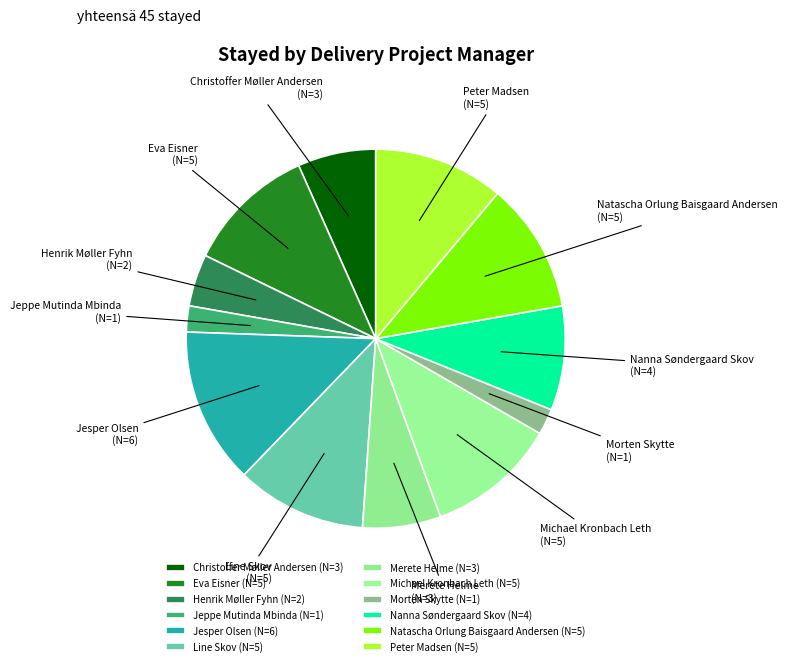

Is it true that Michael Kronbach Leth (N=5) is 11% of the pie?

True